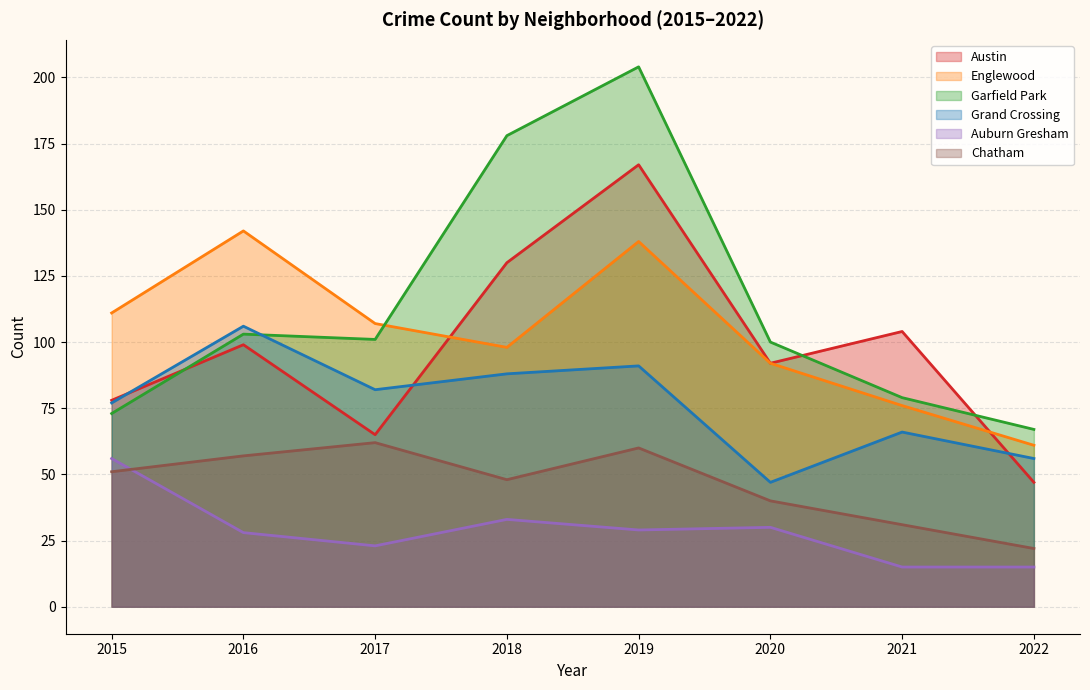

What is the approximate value of Austin at 2016?

99